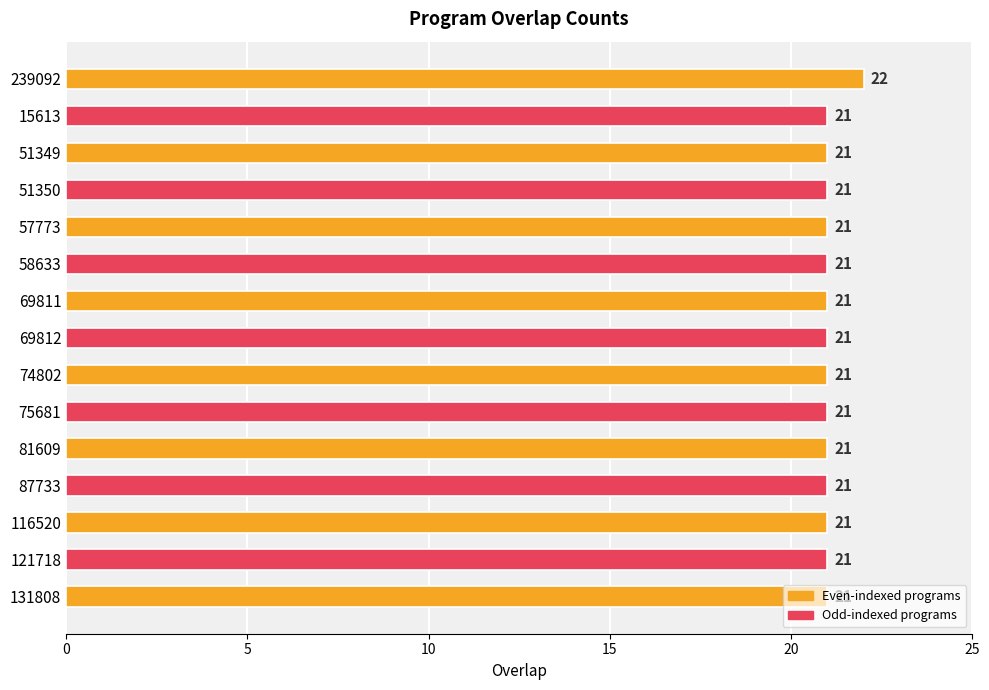

Does the chart contain any negative values?

No